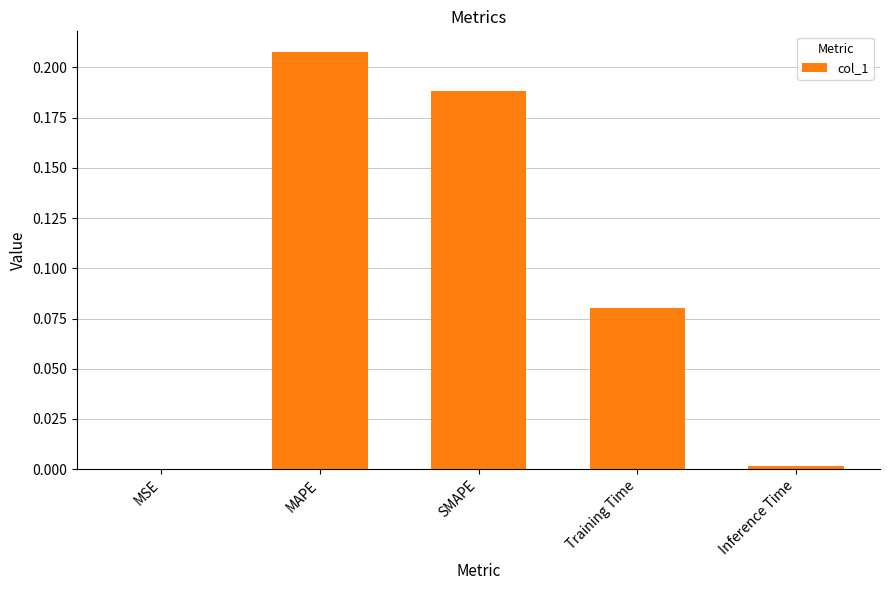

How many series are shown in this chart?

1